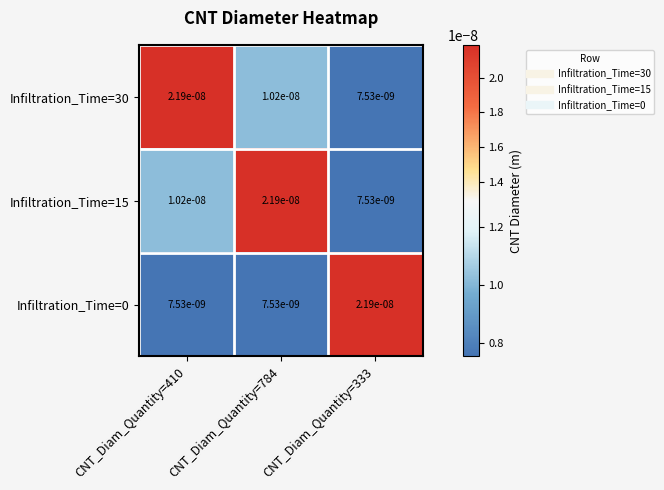

Count the Infiltration_Time=30 values in the range 0 to 1.

3